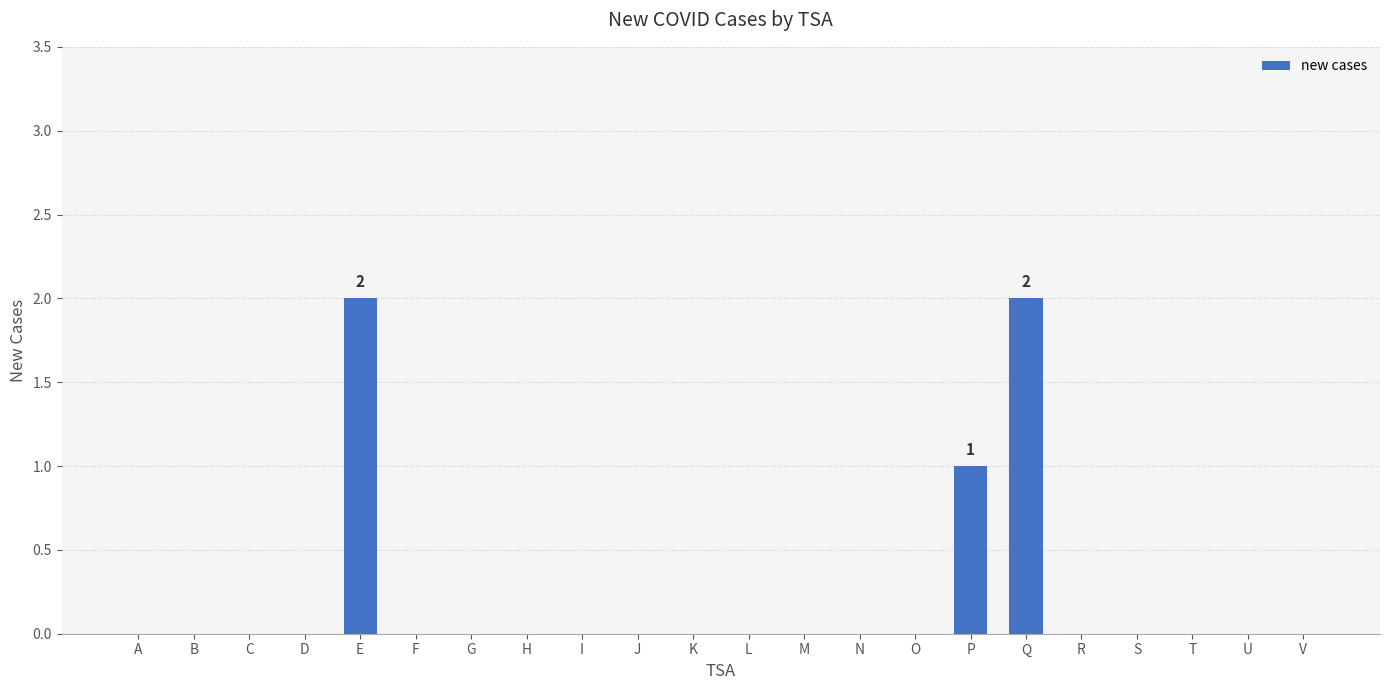

True or false: the data shows 1 at G.

False